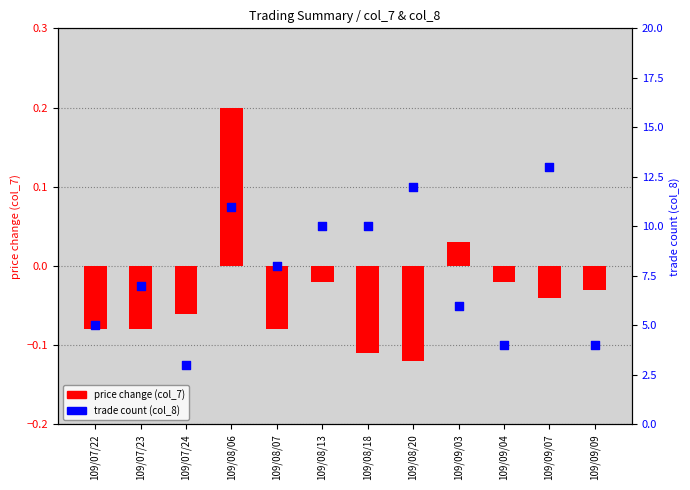

Which series has the largest Y range (max minus min)?

trade count (col_8)